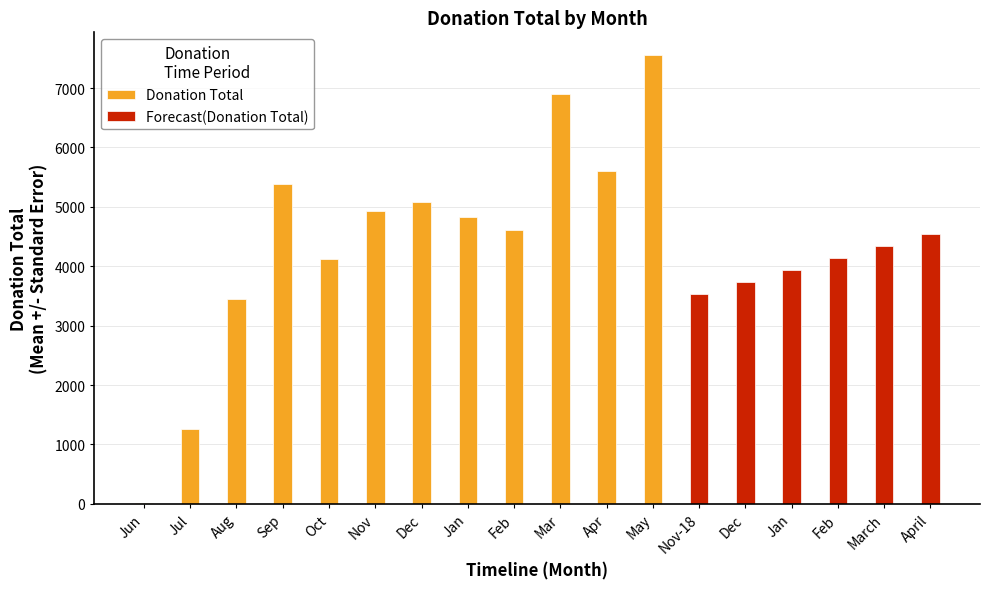

What is the greatest value displayed?

7559.0